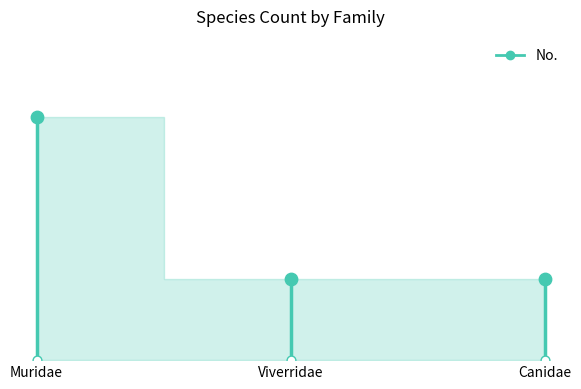

Which has a higher value, Canidae or Viverridae?

Canidae